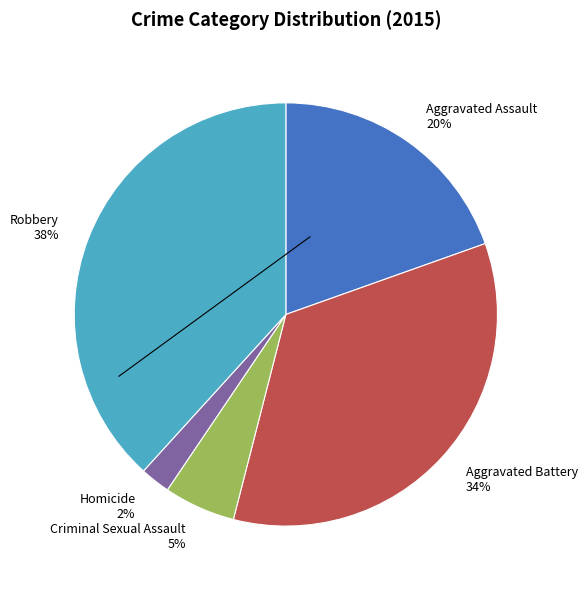

To the nearest percent, what is the average slice percentage?

20%